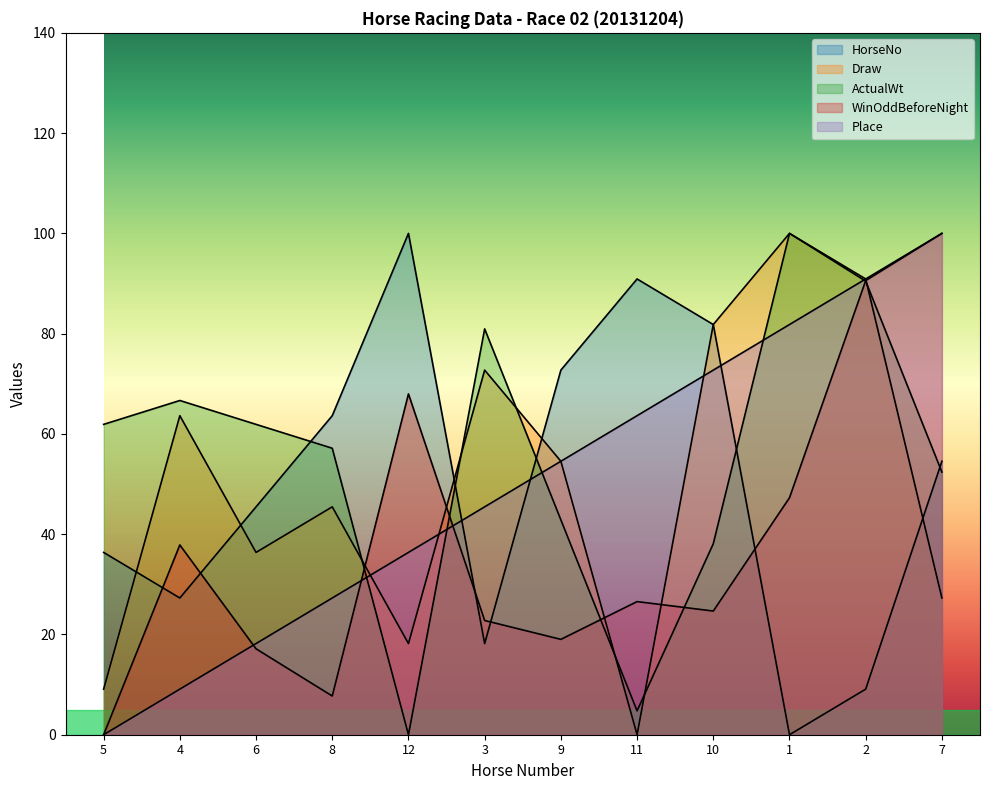

What is the total value across all series at 11?

185.9